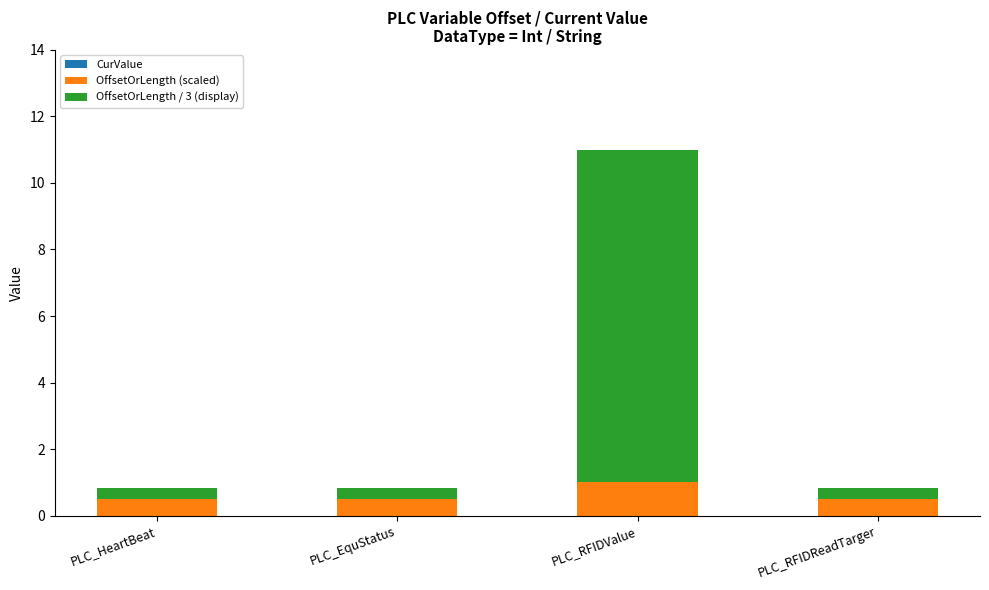

Are the bars horizontal?

No